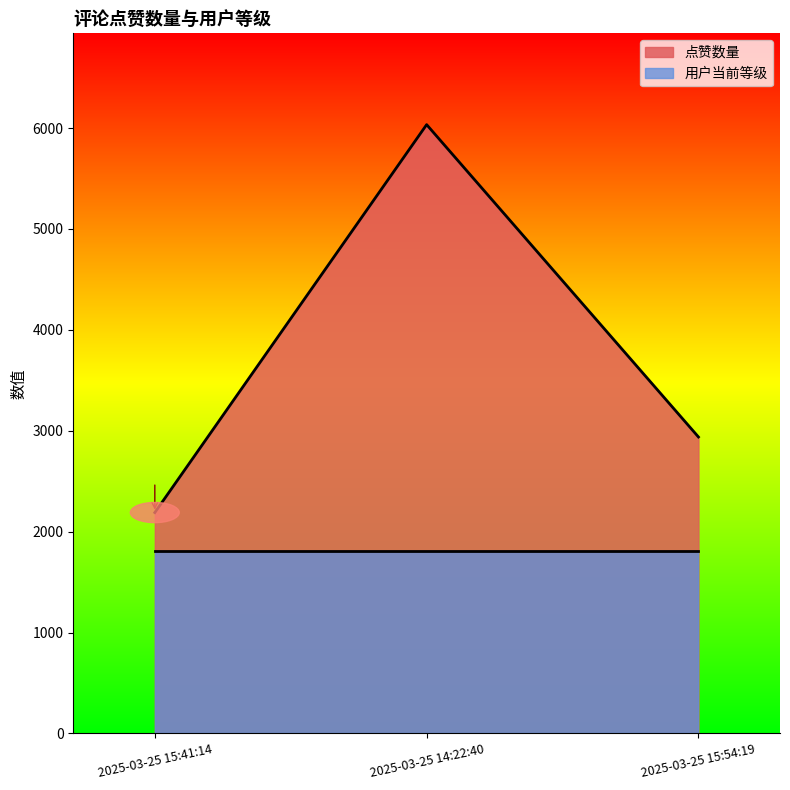

What is the difference between the maximum and minimum values?

3845